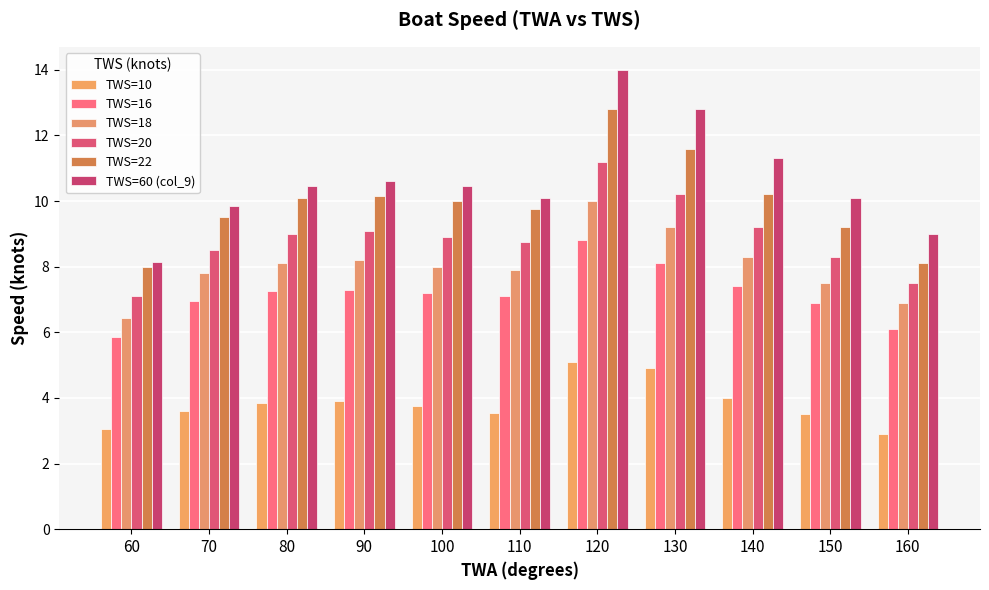

Between 70 and 150, which series saw the biggest shift?

TWS=22